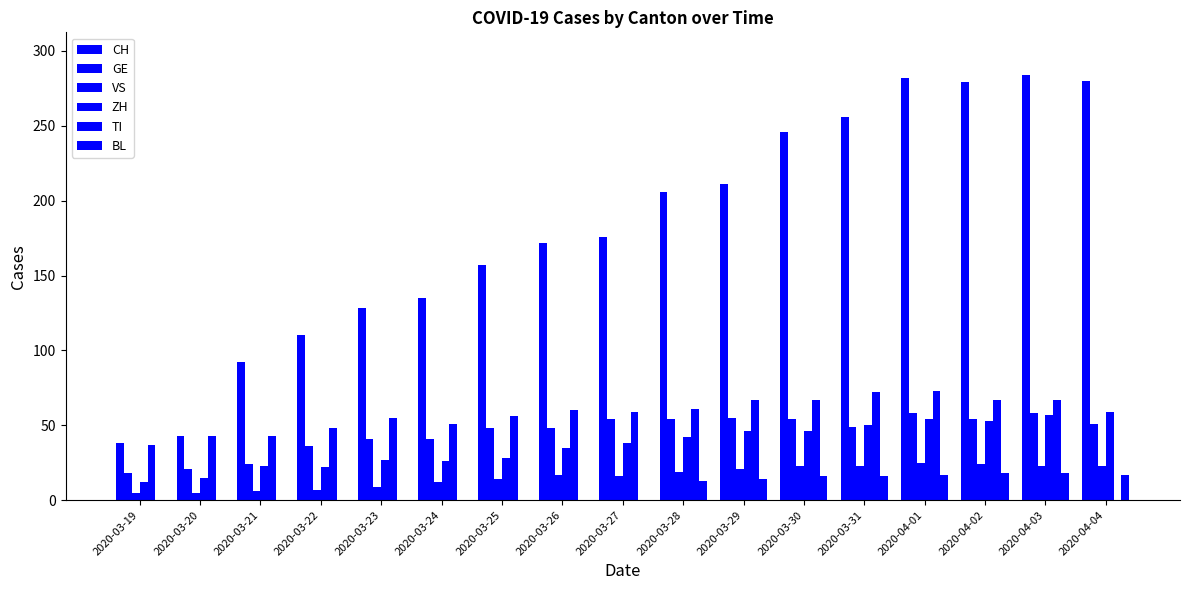

The ZH series shows 80 at 2020-03-30. True or false?

False